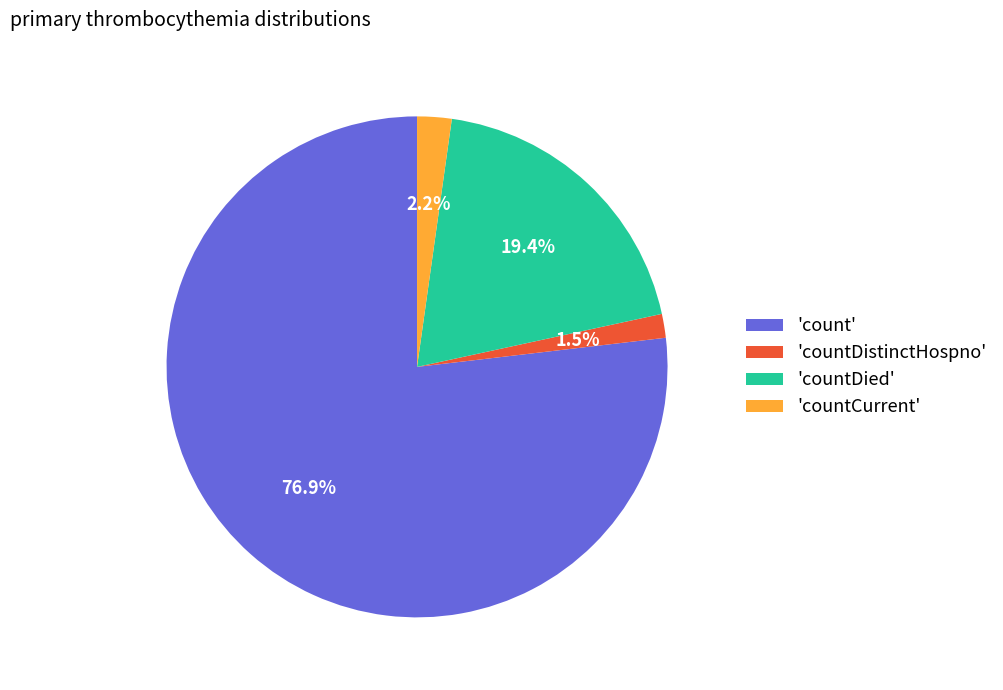

Is there any slice that represents more than half of the pie?

Yes